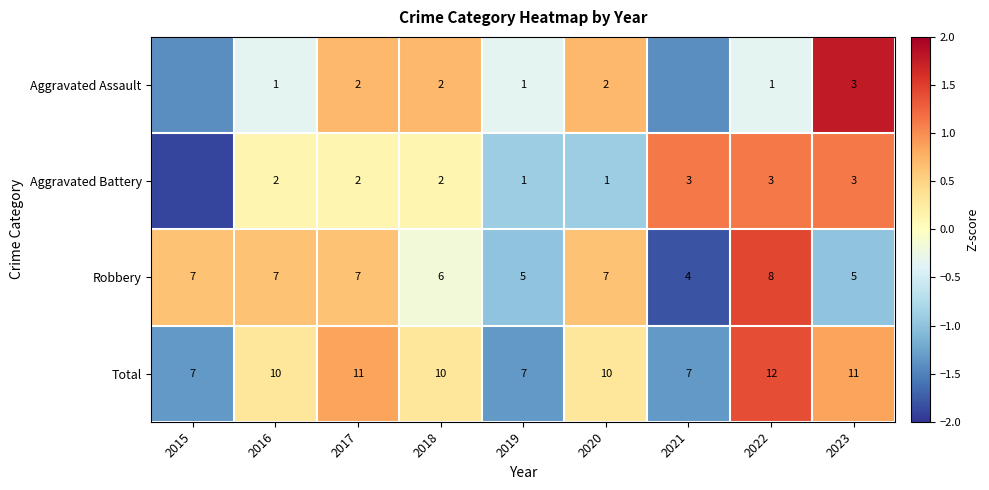

At which category does the chart reach its peak across all series?

2023